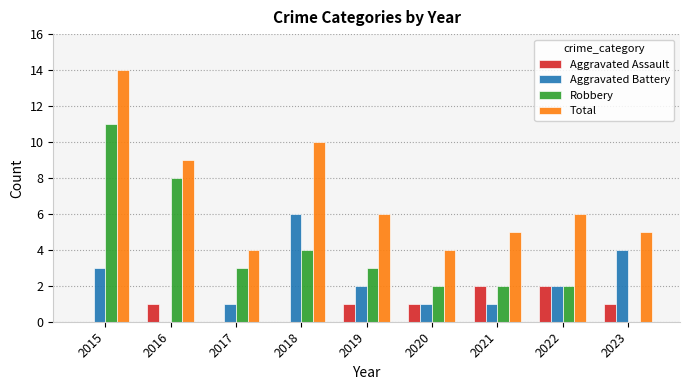

Where does the Robbery series first go above 3?

2015